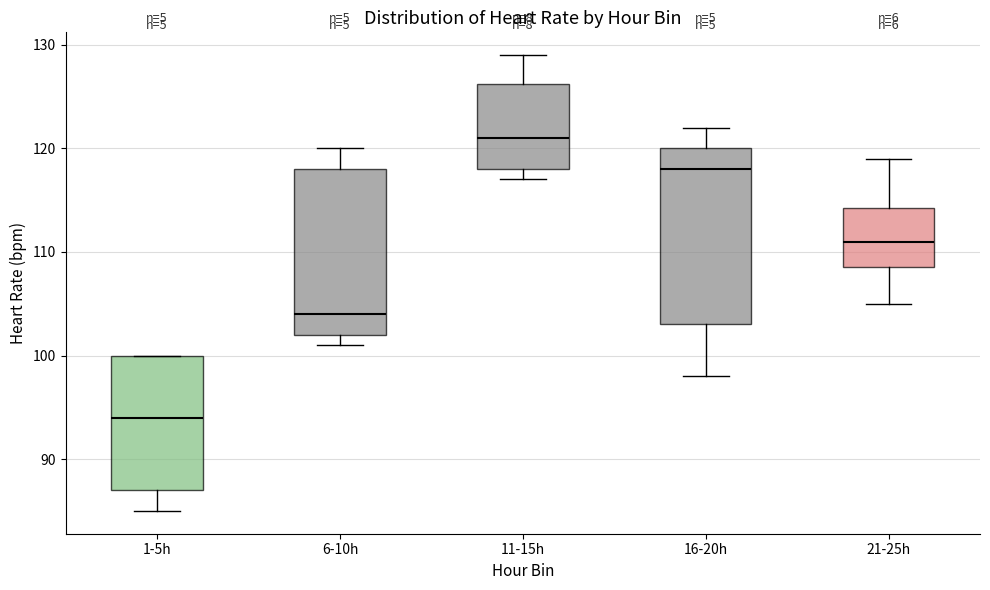

Reading left to right, read every box against the y-axis: the position of its median line, the range the box covers, and the ends of its whiskers. The values are not printed on the chart, so give them approximately, as read against the axis.

1-5h: median 94, box 87 to 100, whiskers 85 to 100
6-10h: median 104, box 102 to 118, whiskers 101 to 120
11-15h: median 121, box 118 to 126, whiskers 117 to 129
16-20h: median 118, box 103 to 120, whiskers 98 to 122
21-25h: median 111, box 109 to 114, whiskers 105 to 119